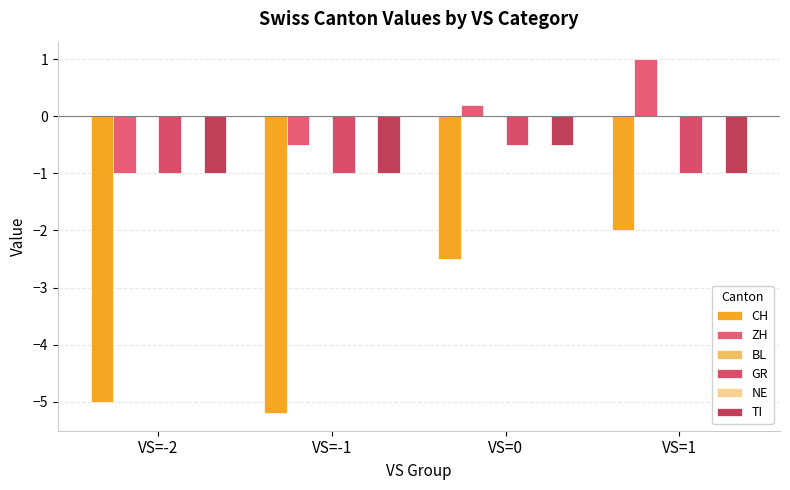

At how many categories does at least one series exceed -2?

4